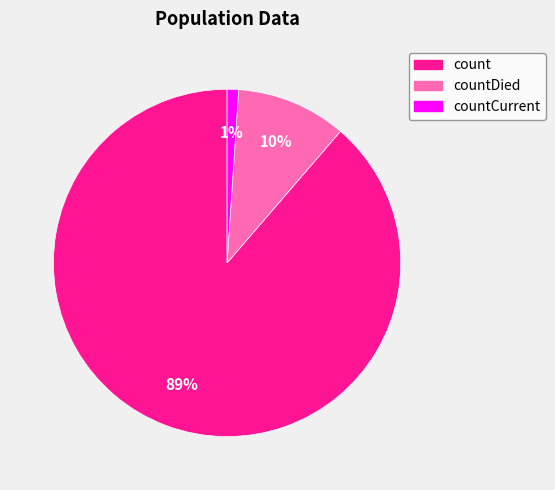

Which category has the smallest portion of the pie?

countCurrent